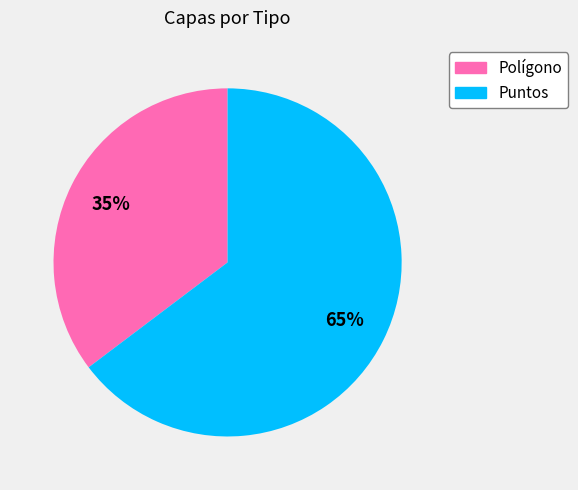

To the nearest percent, what is the average slice percentage?

50%